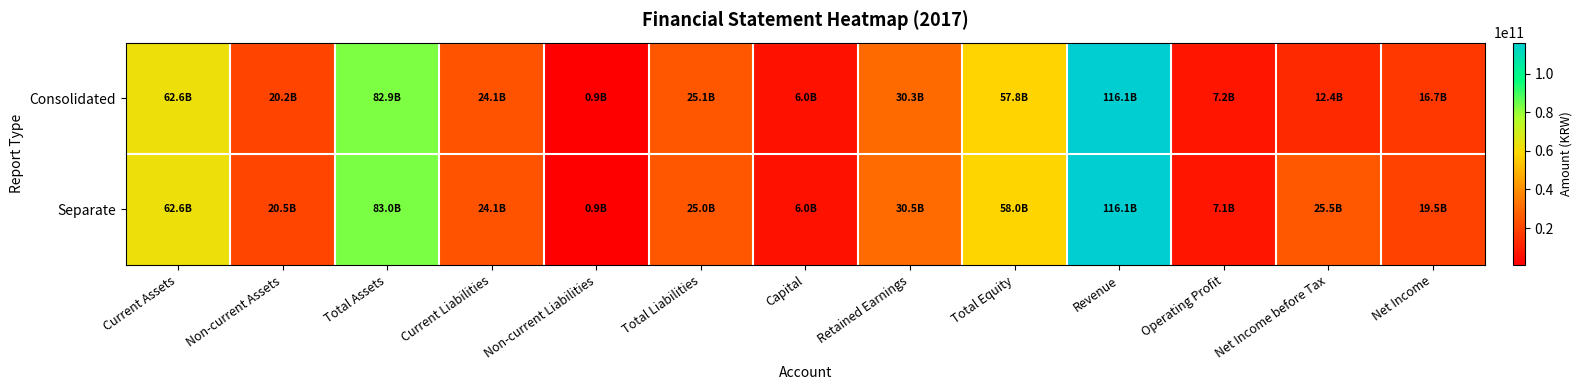

Between Total Assets and Non-current Liabilities, which series saw the biggest shift?

Separate